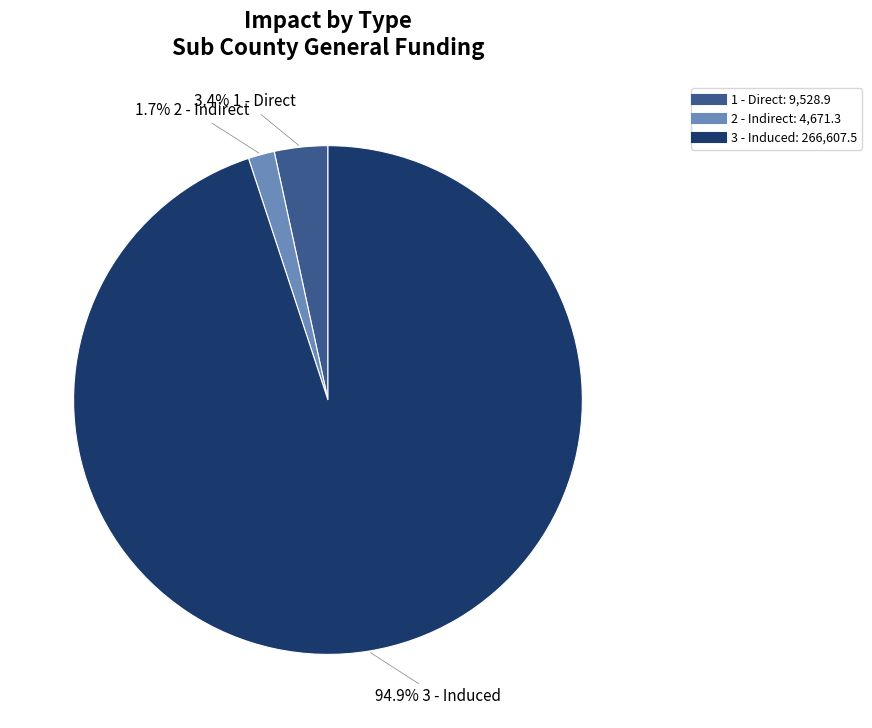

Rank the categories by value from highest to lowest.

3 - Induced, 1 - Direct, 2 - Indirect